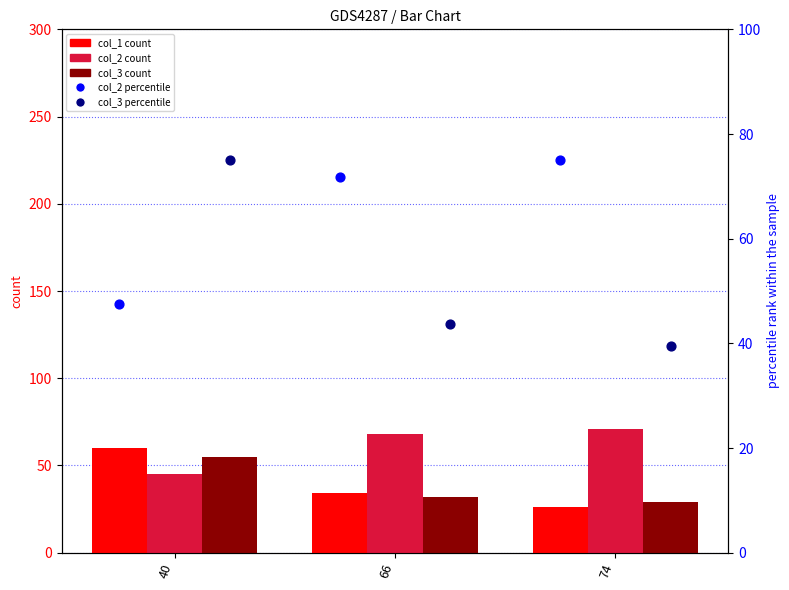

At how many categories does at least one series exceed 71?

3